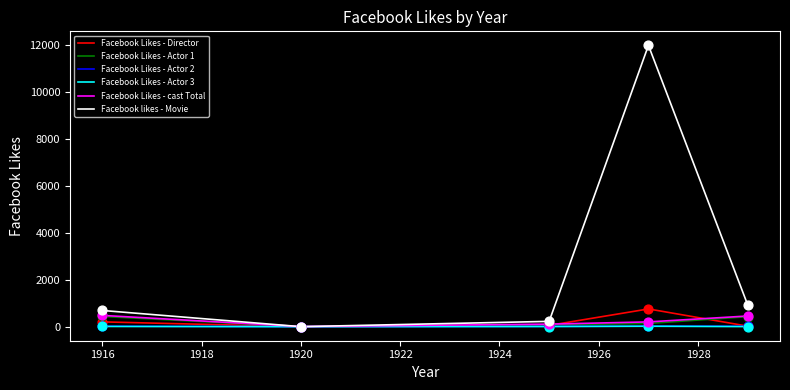

At how many categories does at least one series exceed 9707?

1